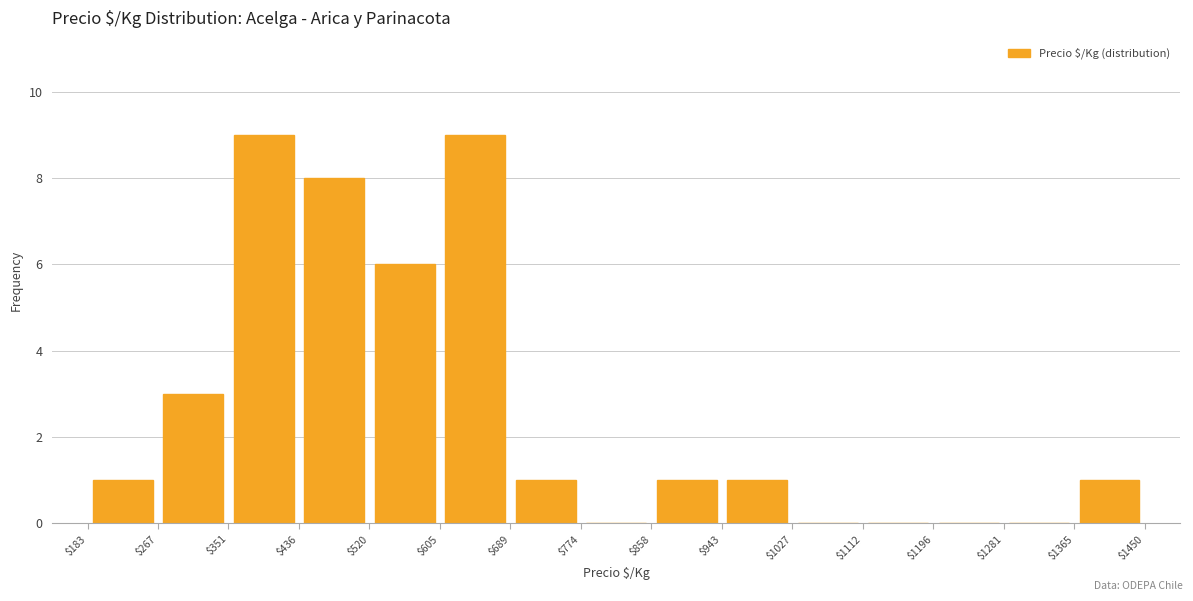

Reading left to right, transcribe this chart: for each bar, give the range it covers on the x-axis and its height. The values are not printed on the chart, so give them approximately, as read against the axis.

$183 to $267: 1
$267 to $351: 3
$351 to $436: 9
$436 to $520: 8
$520 to $605: 6
$605 to $689: 9
$689 to $774: 1
$774 to $858: 0
$858 to $943: 1
$943 to $1027: 1
$1027 to $1112: 0
$1112 to $1196: 0
$1196 to $1281: 0
$1281 to $1365: 0
$1365 to $1450: 1